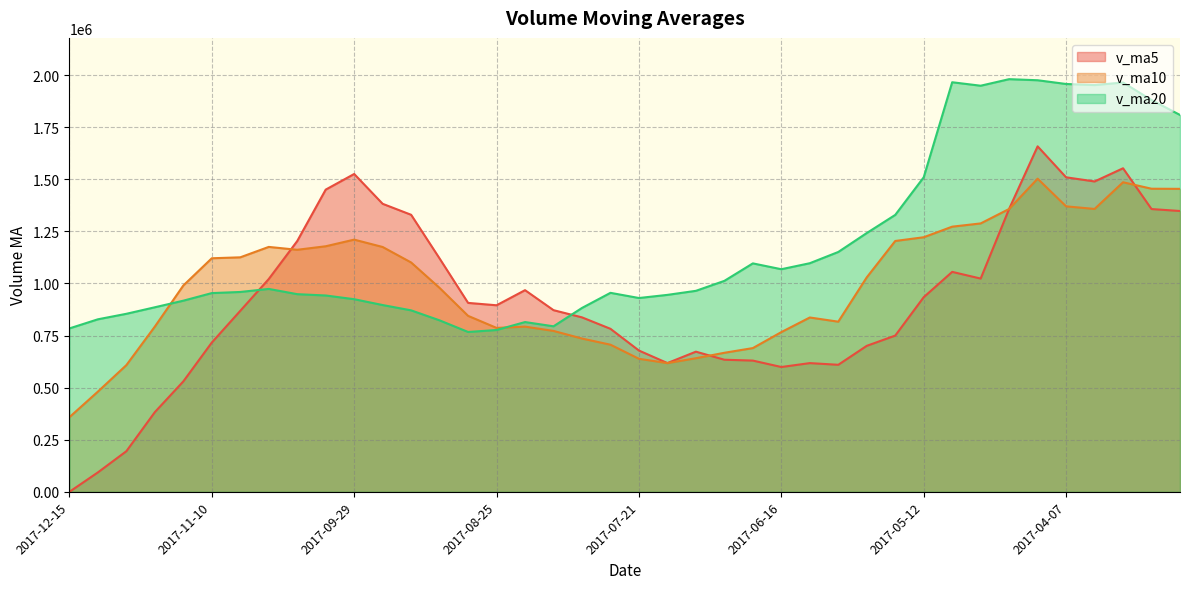

The value of v_ma5 at 2017-05-26 is 700722.7. True or false?

True